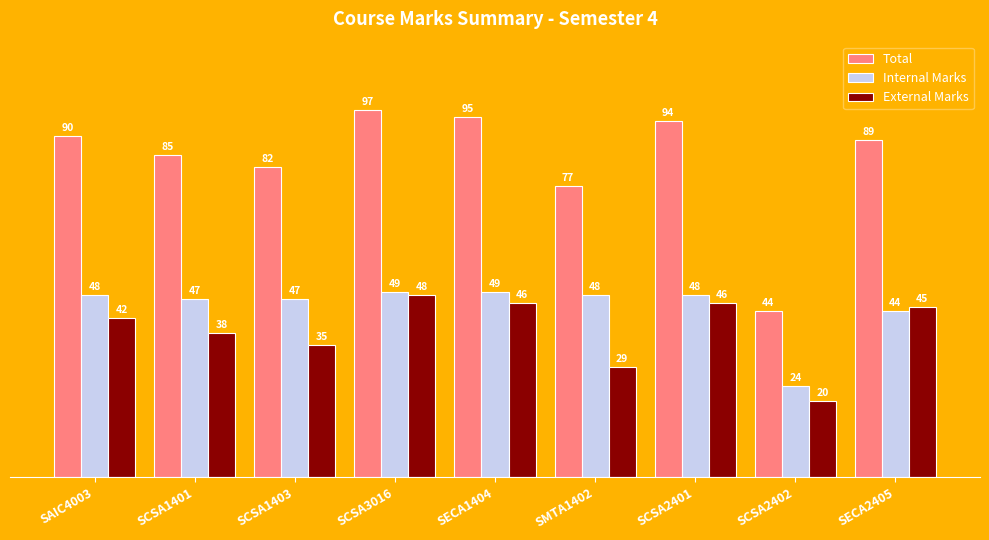

At which label does Total first exceed 89?

SAIC4003